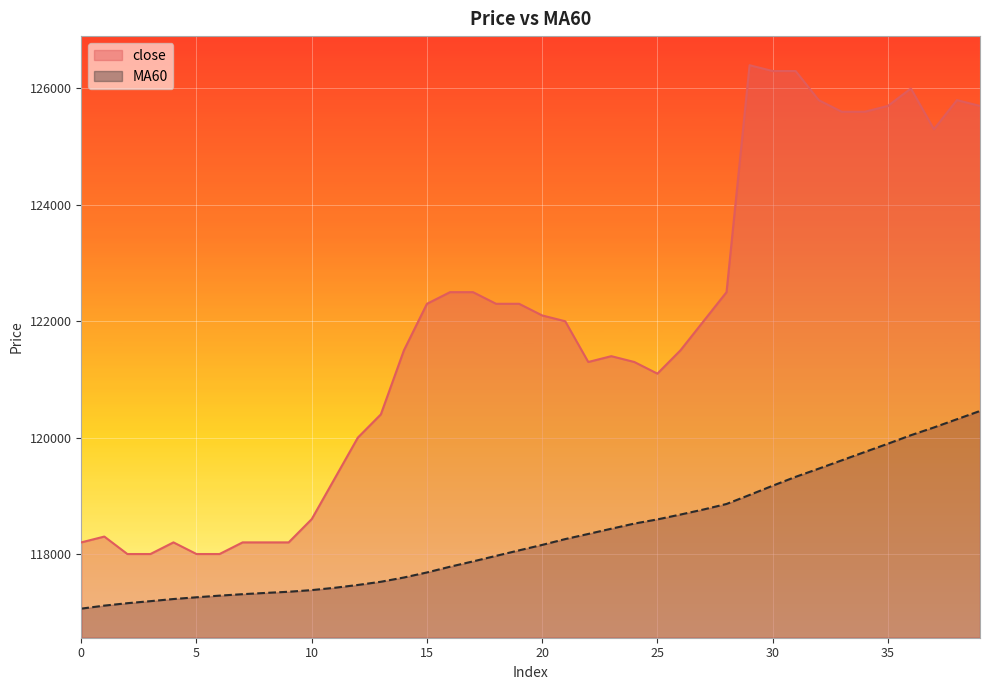

True or false: close has more than 0 interior local peaks.

True